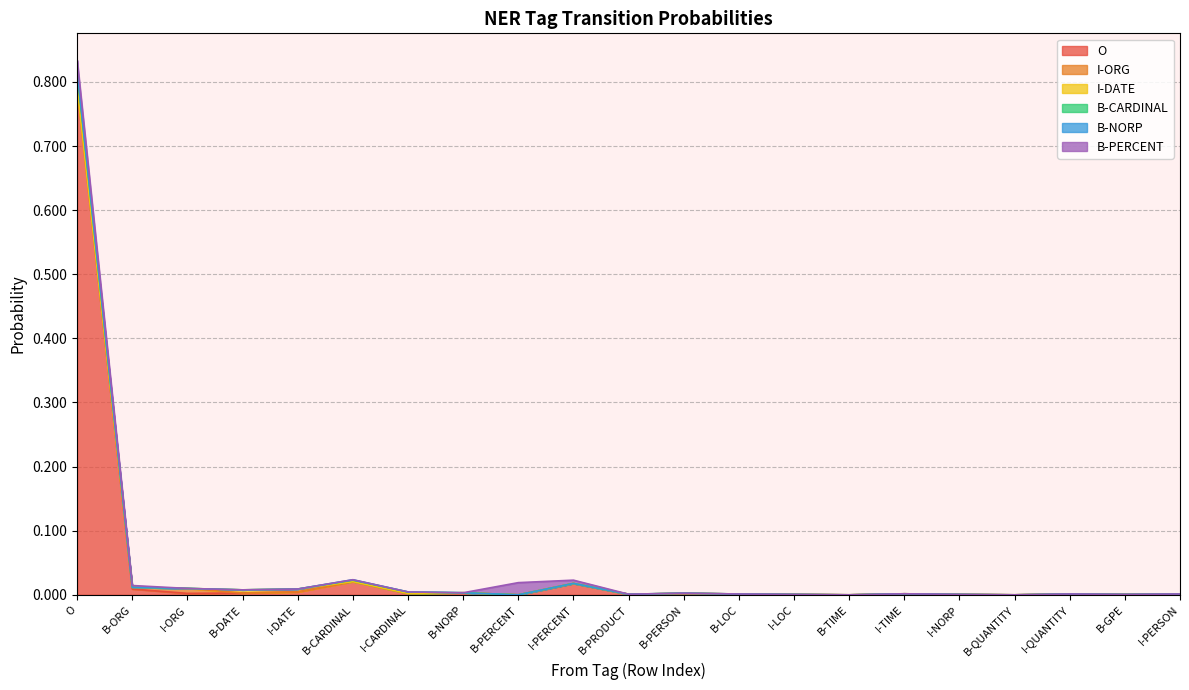

What position from the left is I-PERSON?

21